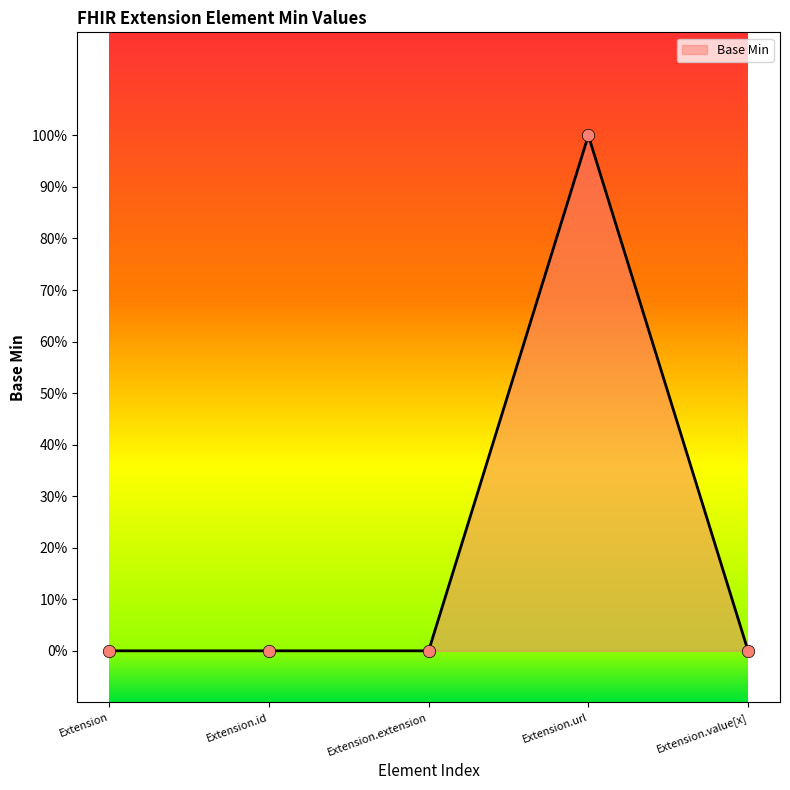

Between Extension.value[x] and Extension.id, which is larger?

Extension.value[x]